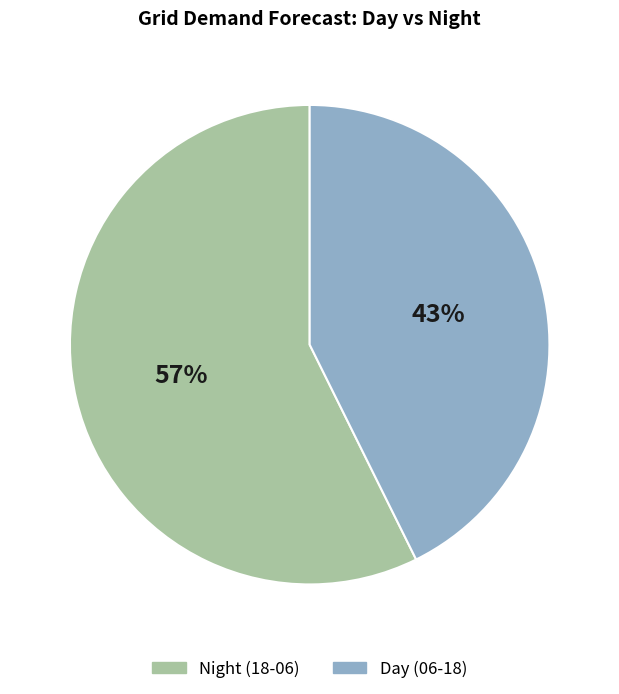

What is the ratio of the value at Night (18-06) to the value at Day (06-18)?

1.3